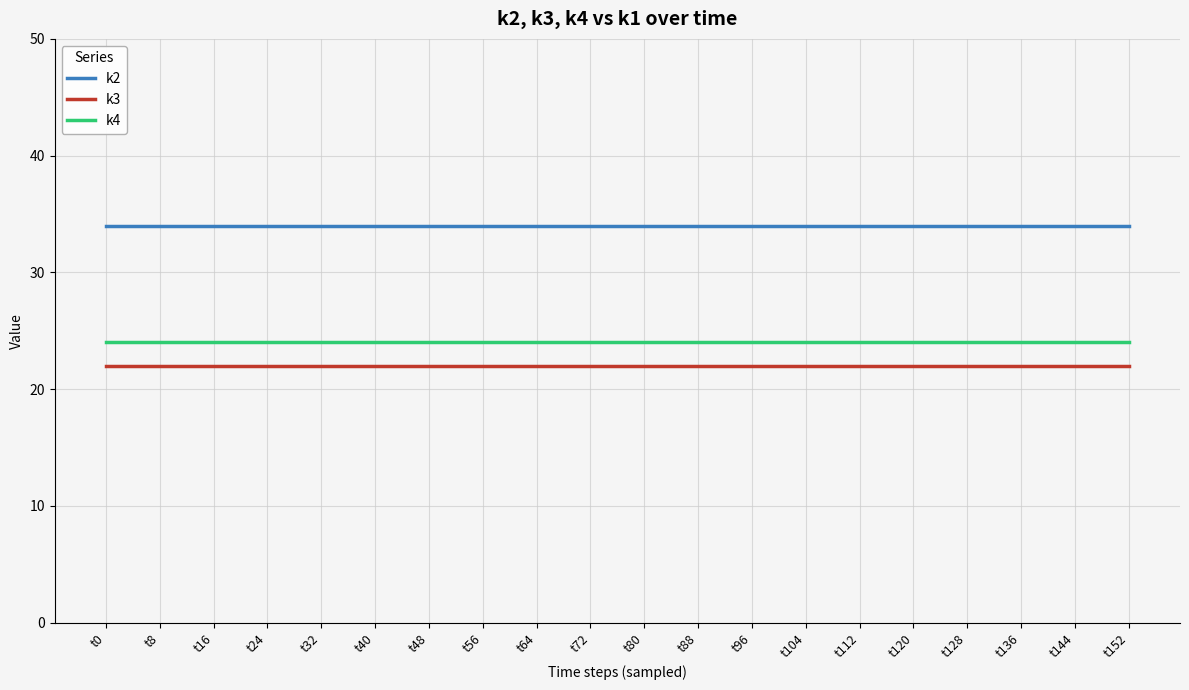

The value of k2 at t8 is 48. True or false?

False